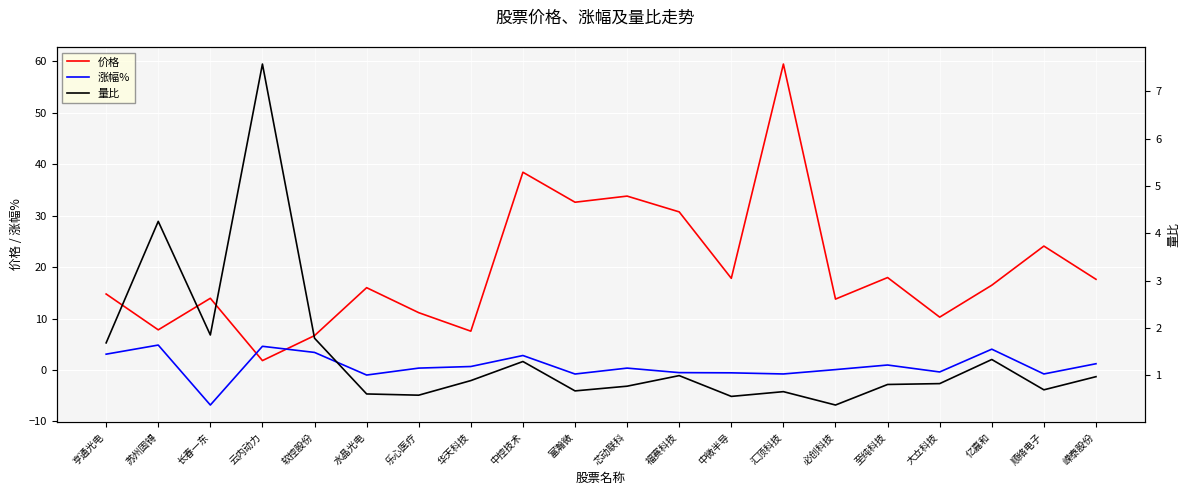

Which series ends up on top after the final intersection of 涨幅% and 价格?

价格